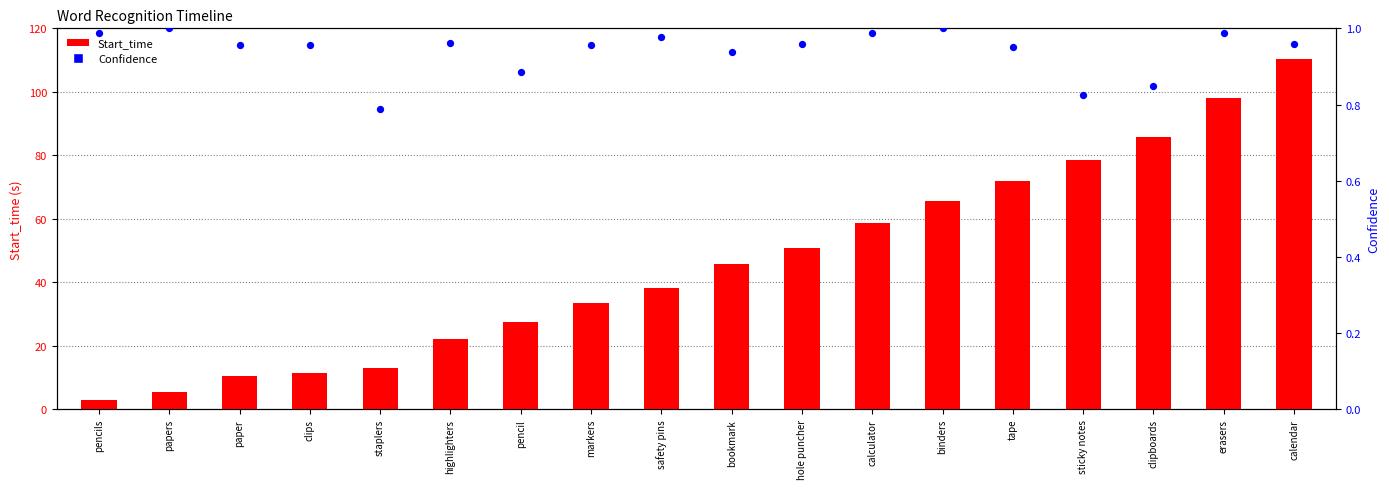

Which series reaches the maximum Y coordinate?

Start_time